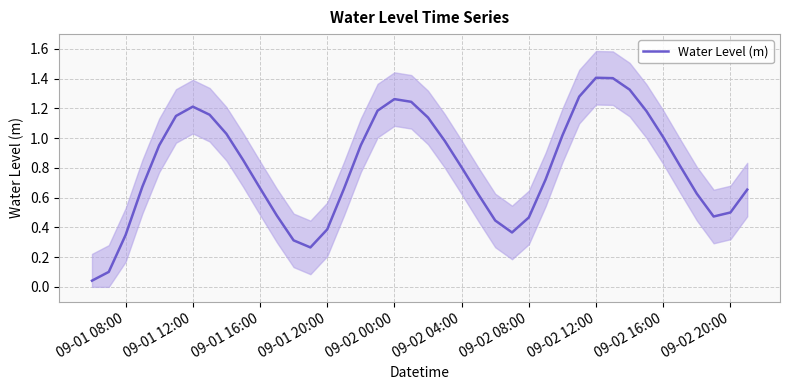

Reading left to right, list all the values displayed in this chart.

0.0	0.1	0.3	0.7	1.0	1.1	1.2	1.2	1.0	0.9	0.7	0.5	0.3	0.3	0.4	0.7	1.0	1.2	1.3	1.2	1.1	1.0	0.8	0.6	0.4	0.4	0.5	0.7	1.0	1.3	1.4	1.4	1.3	1.2	1.0	0.8	0.6	0.5	0.5	0.7